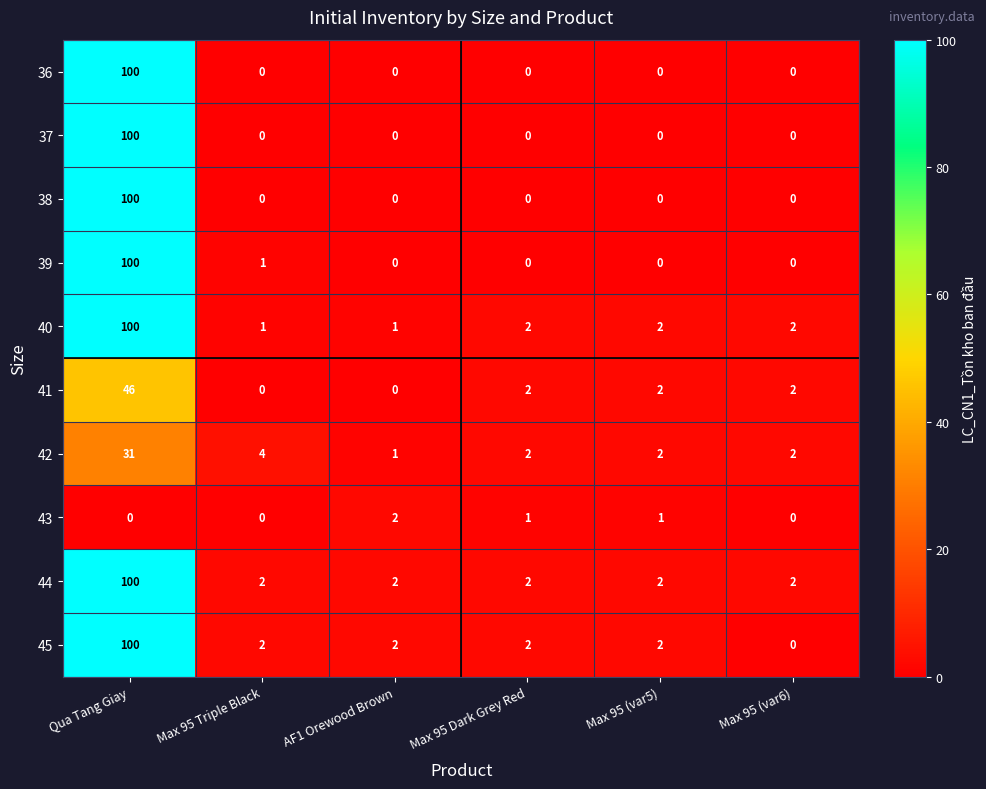

At how many categories does at least one series exceed 39?

1